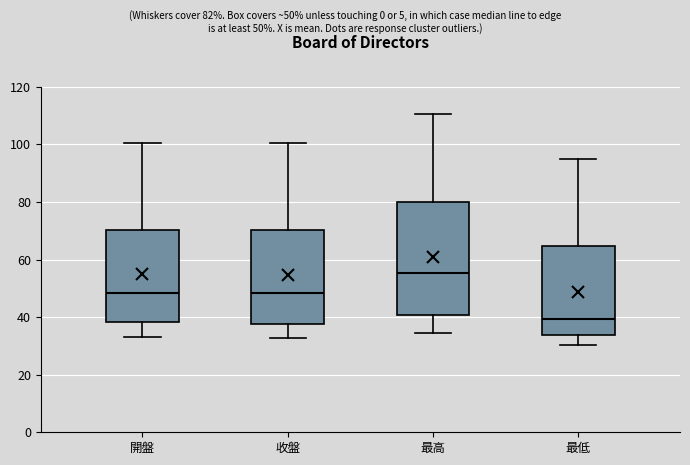

Reading left to right, transcribe this box plot: for each box, give where its median line is, the range the box spans, and where its two whiskers end, as read against the y-axis. The values are not printed on the chart, so give them approximately, as read against the axis.

開盤: median 48, box 38 to 70, whiskers 34 to 100
收盤: median 48, box 38 to 70, whiskers 32 to 100
最高: median 56, box 40 to 80, whiskers 34 to 110
最低: median 40, box 34 to 64, whiskers 30 to 94